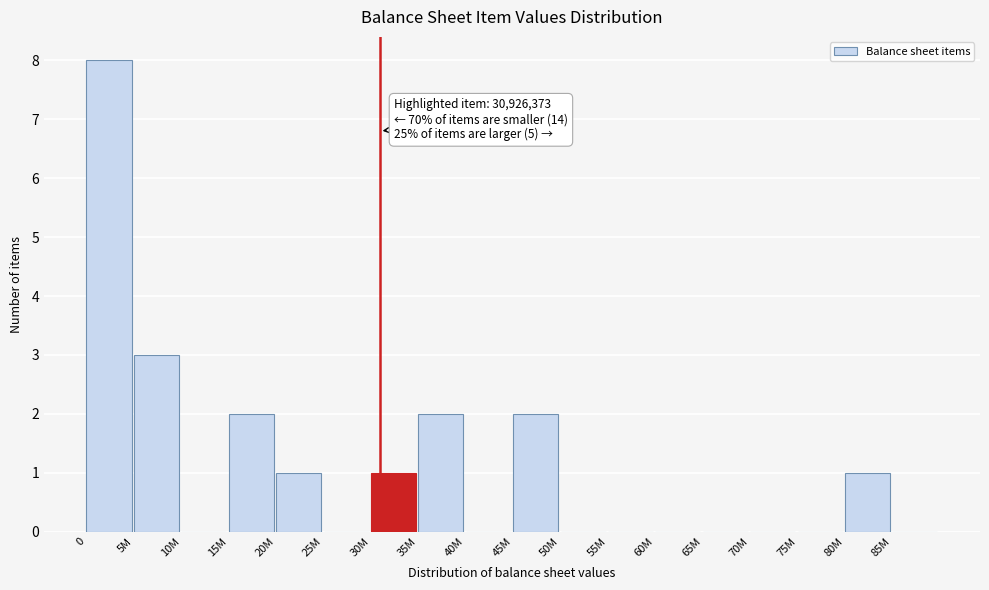

Reading left to right, transcribe all the data shown in this chart.

0=8	5M=3	10M=0	15M=2	20M=1	25M=0	30M=1	35M=2	40M=0	45M=2	50M=0	55M=0	60M=0	65M=0	70M=0	75M=0	80M=1	85M=0